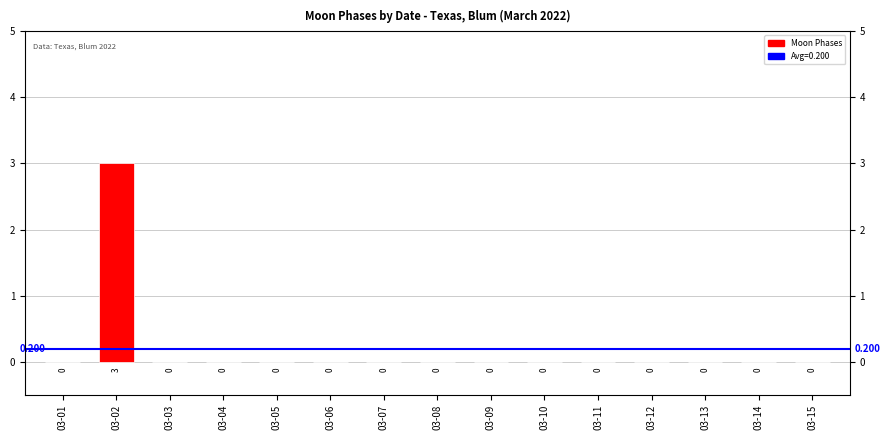

Does the chart contain any negative values?

No